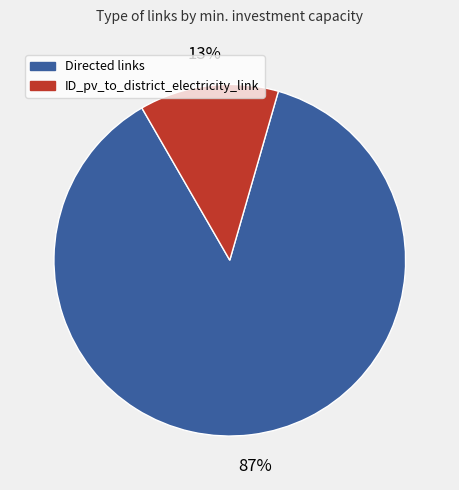

To the nearest percent, what is the average slice percentage?

50%